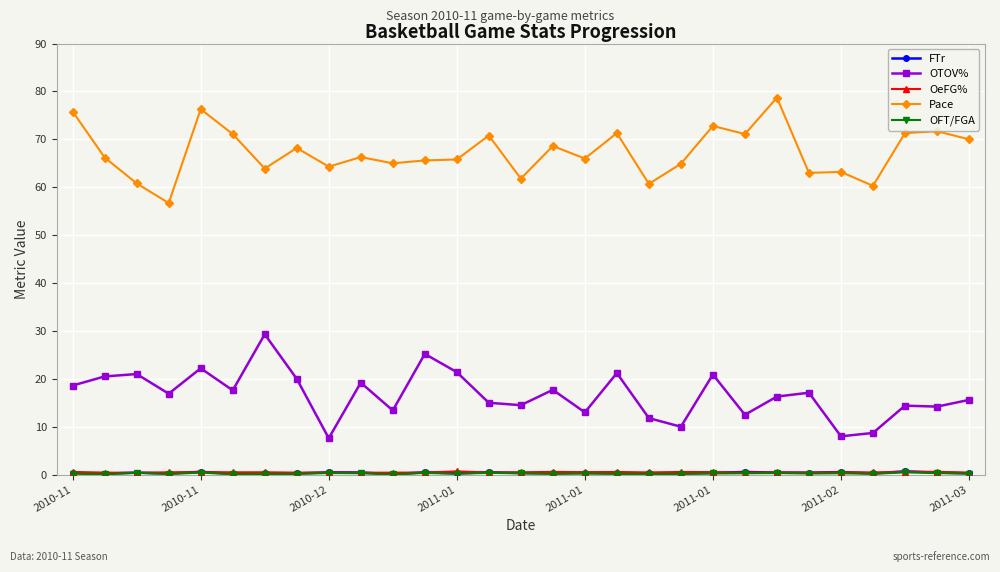

What is the greatest value displayed?

78.7